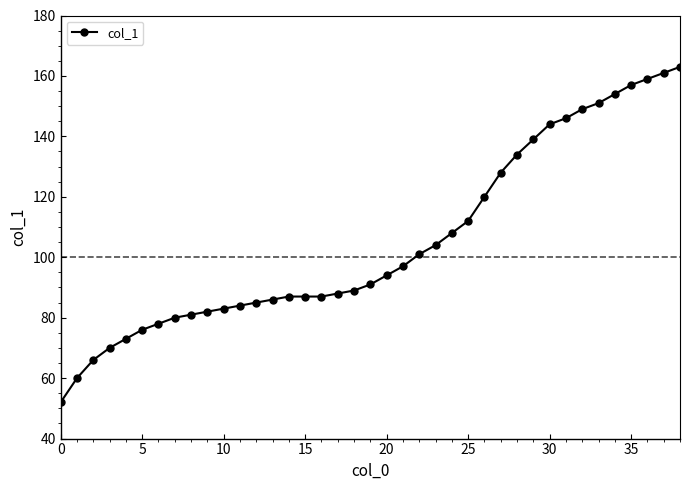

What is the sum of all values?

4106